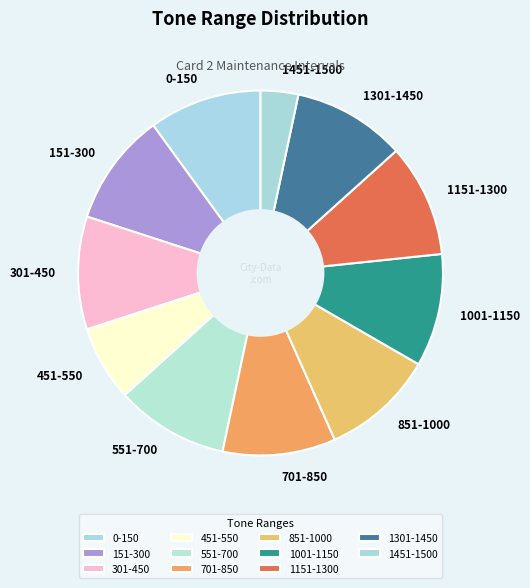

The 701-850 slice represents 1% of the pie. True or false?

False